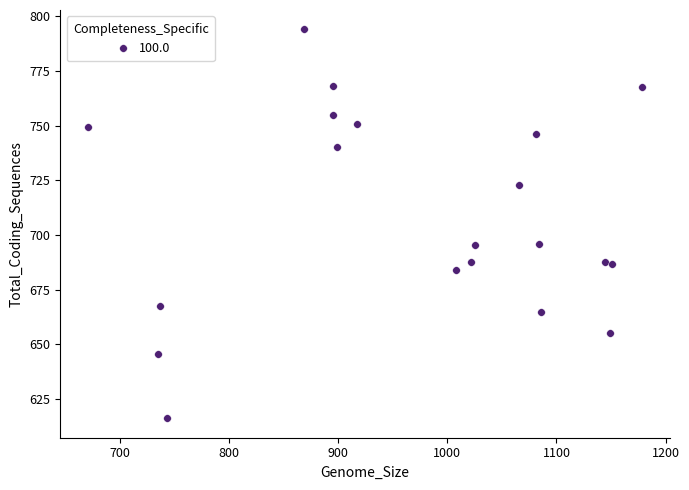

What is the range of X values (max minus min)?

507.8